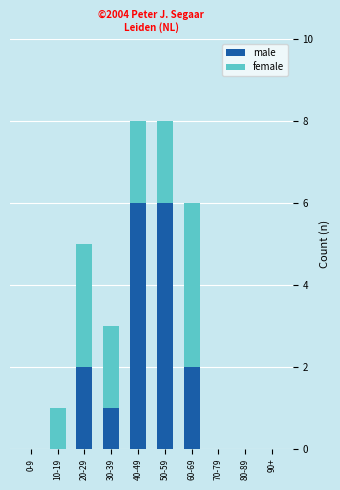

What is the highest value of the male series?

6